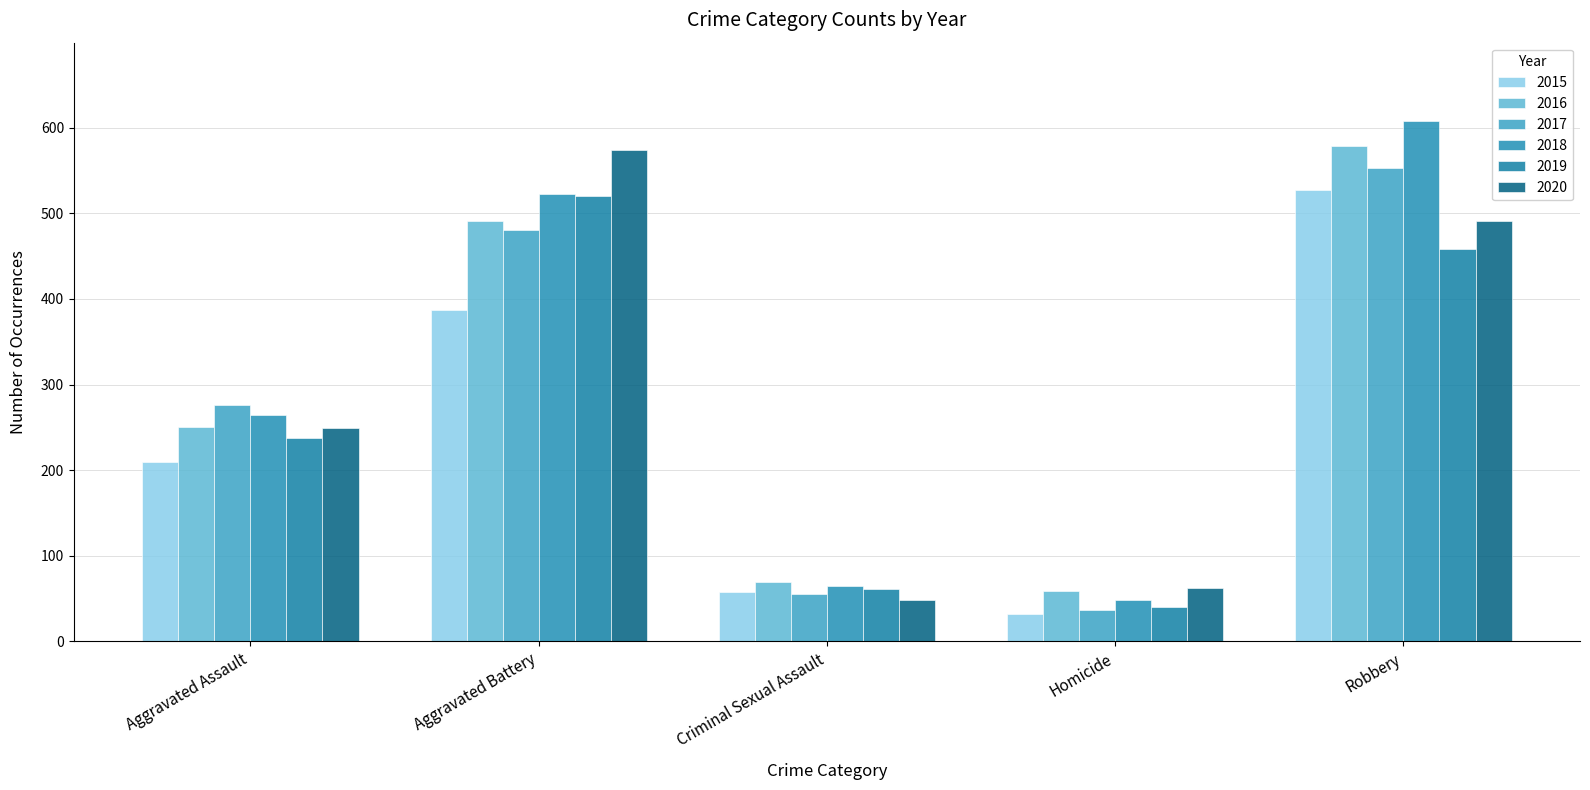

How many data points does each series have?

5